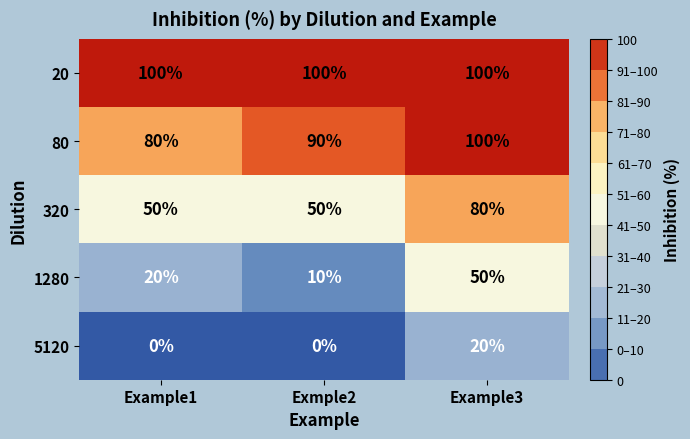

Count the number of categories in the chart.

3